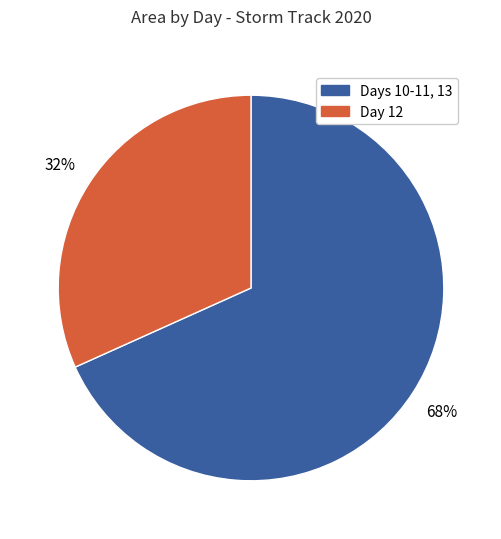

To the nearest percent, what is the average slice percentage?

50%